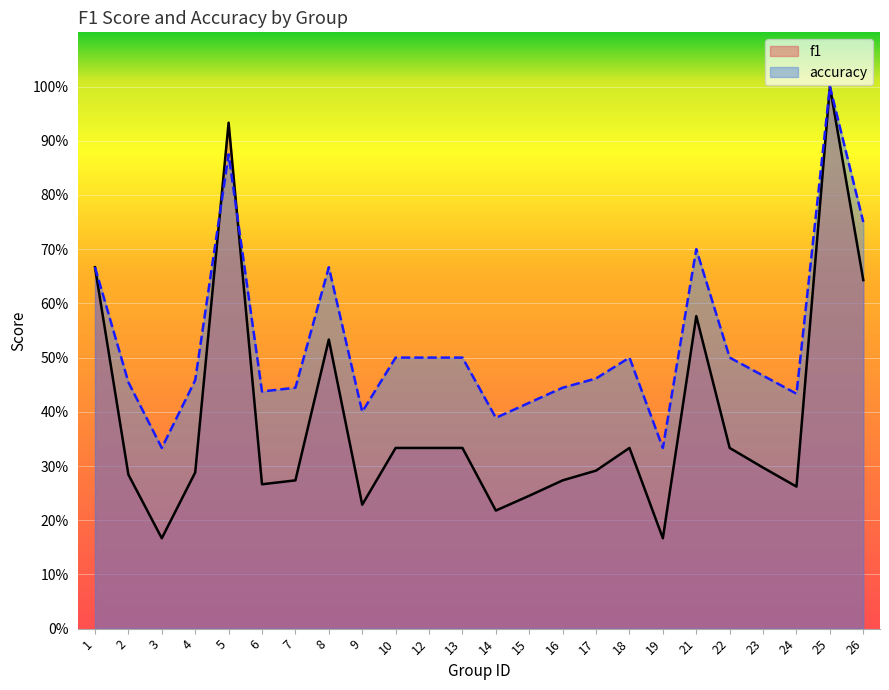

What is the total value across all series at 13?

0.8